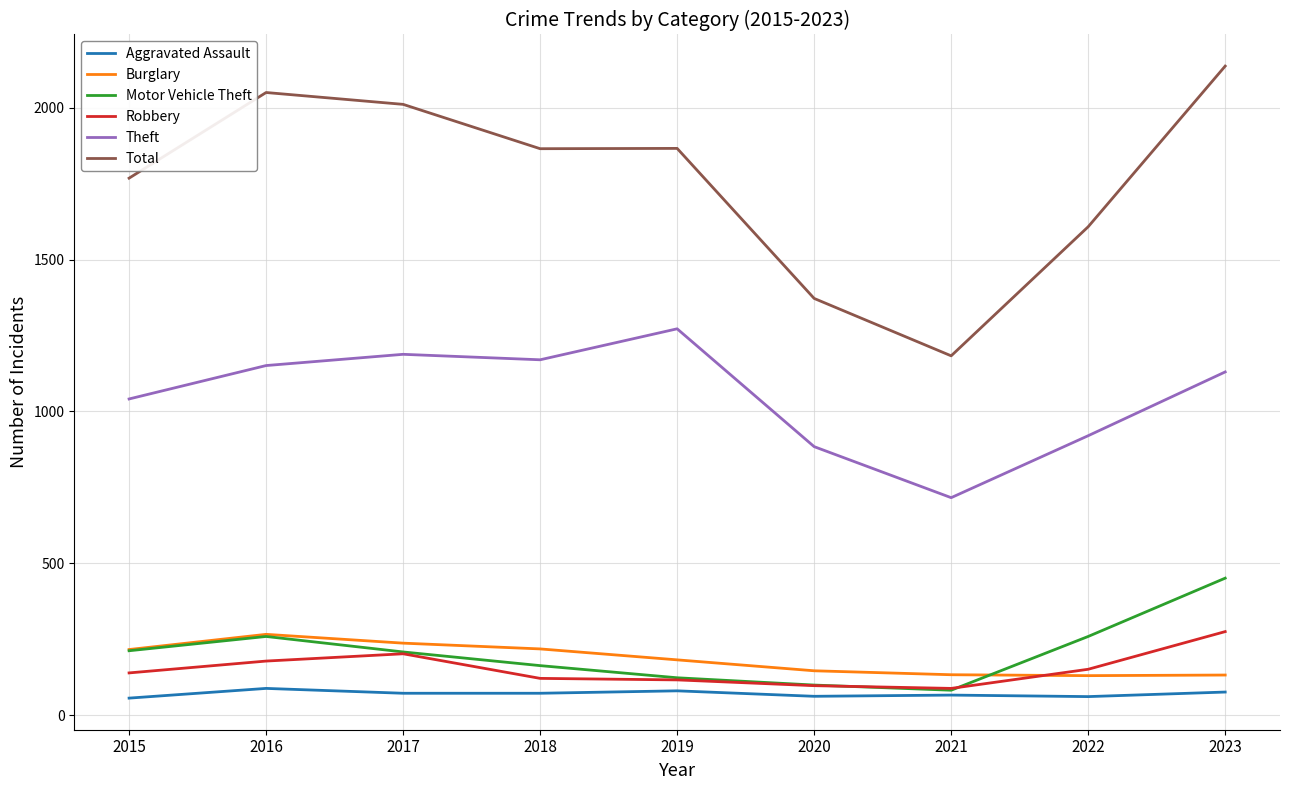

Where is Total nearest to the value 1660?

2022